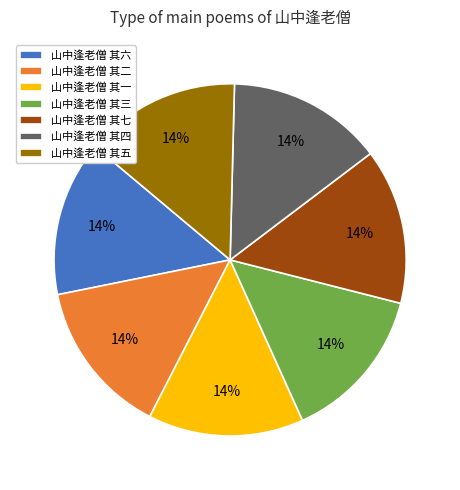

To the nearest percent, what is the combined percentage of 山中逢老僧 其三 and 山中逢老僧 其七?

29%